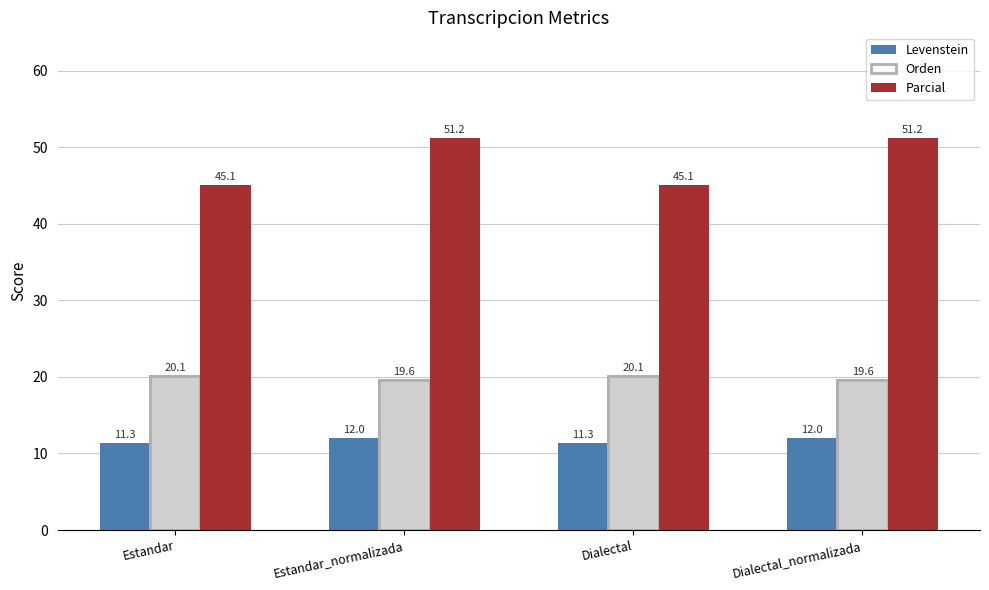

Reading left to right, extract all data points from this chart.

Levenstein: 11.3	12.0	11.3	12.0
Orden: 20.1	19.6	20.1	19.6
Parcial: 45.1	51.2	45.1	51.2